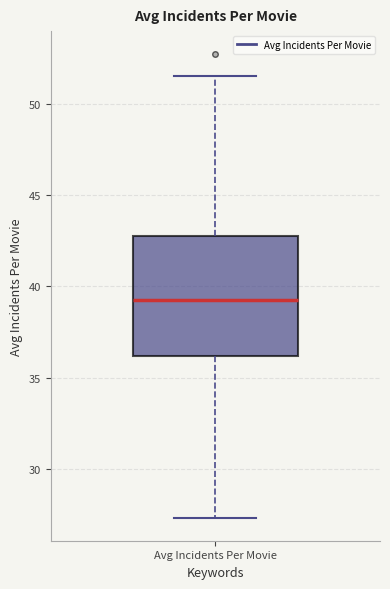

Read this box plot against the y-axis: the position of the median line, the range covered by the box, and the ends of both whiskers. The values are not printed on the chart, so give them approximately, as read against the axis.

median 39.0, box 36.0 to 42.5, whiskers 27.5 to 51.5